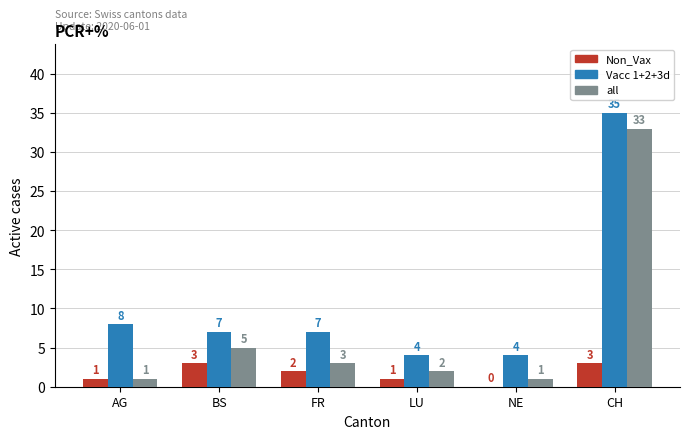

What is the total value across all series at CH?

71